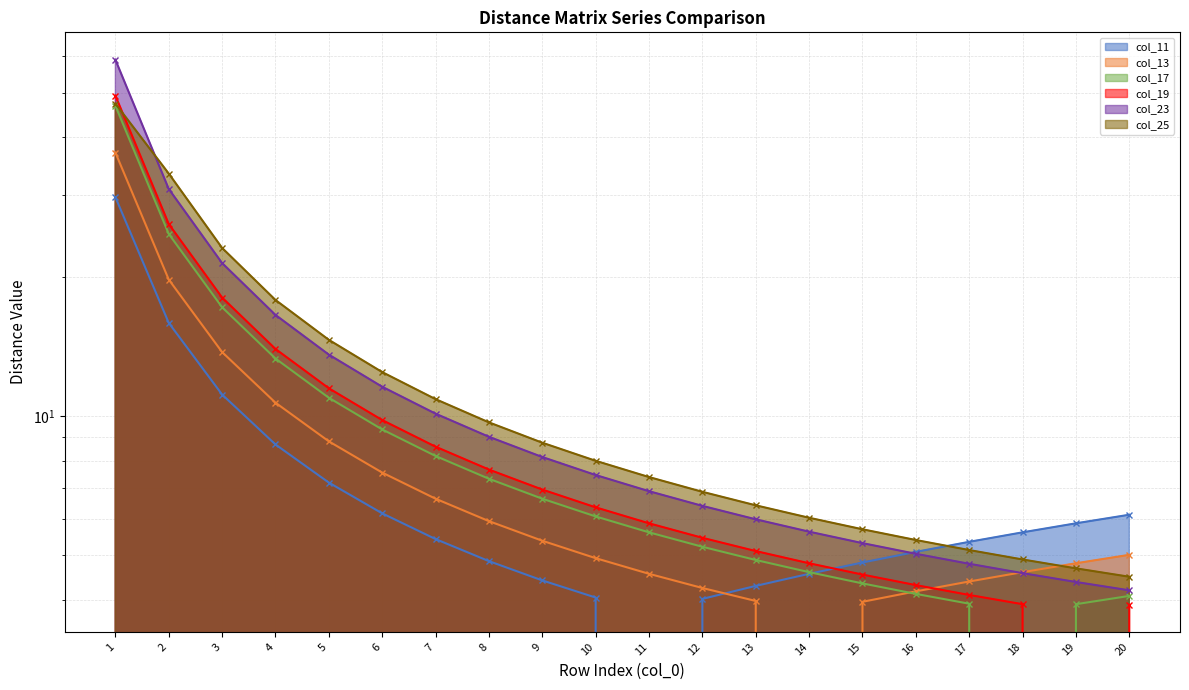

What are all the series names shown in the legend?

col_11, col_13, col_17, col_19, col_23, col_25